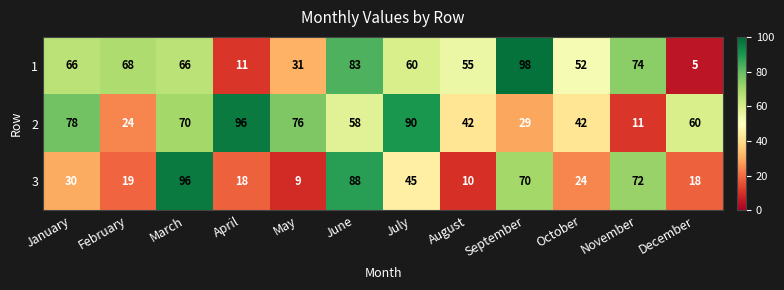

Which series changed the most between March and August?

3